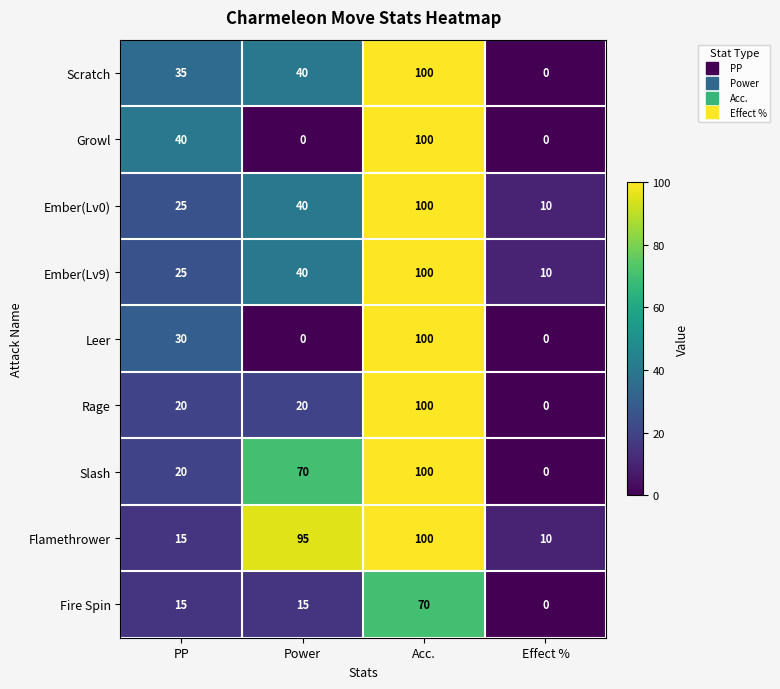

Which series has the largest total across all categories?

Flamethrower